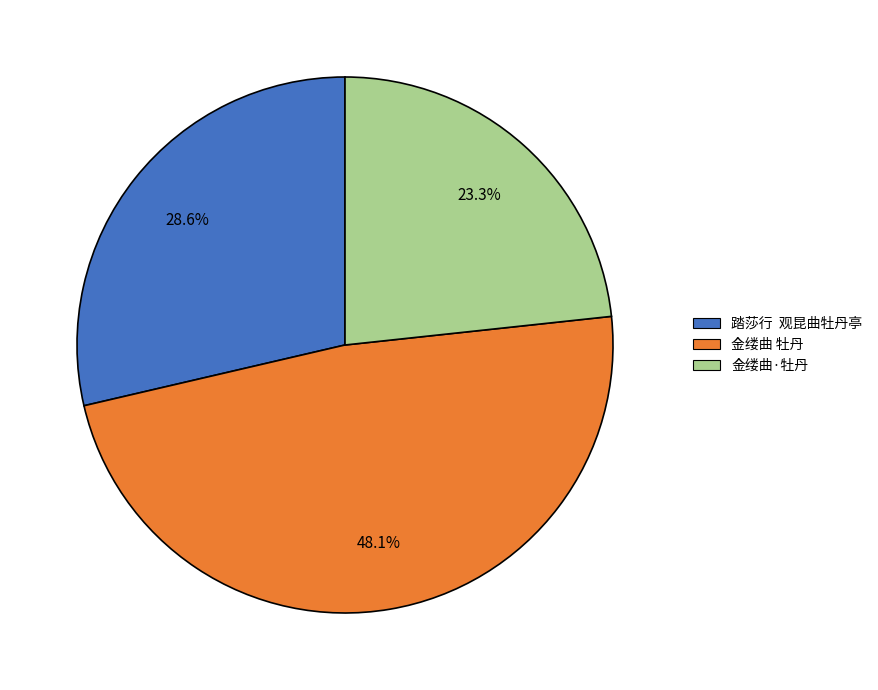

Rank the categories by value from highest to lowest.

金缕曲 牡丹, 踏莎行 观昆曲牡丹亭, 金缕曲·牡丹